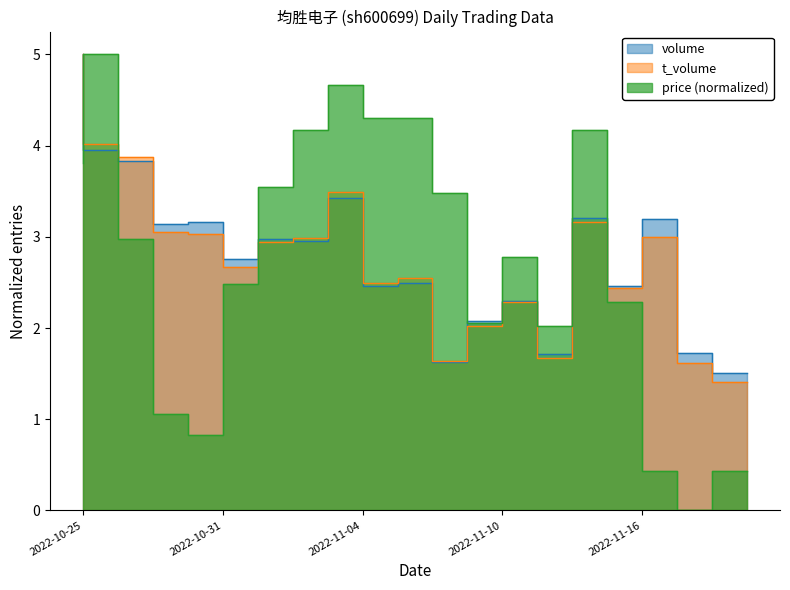

What are all the series names shown in the legend?

volume, t_volume, price